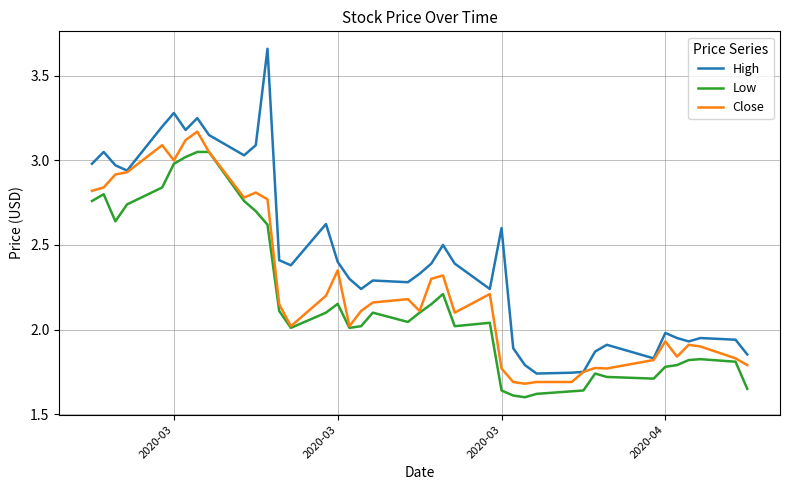

Which series has the largest range (max minus min)?

High